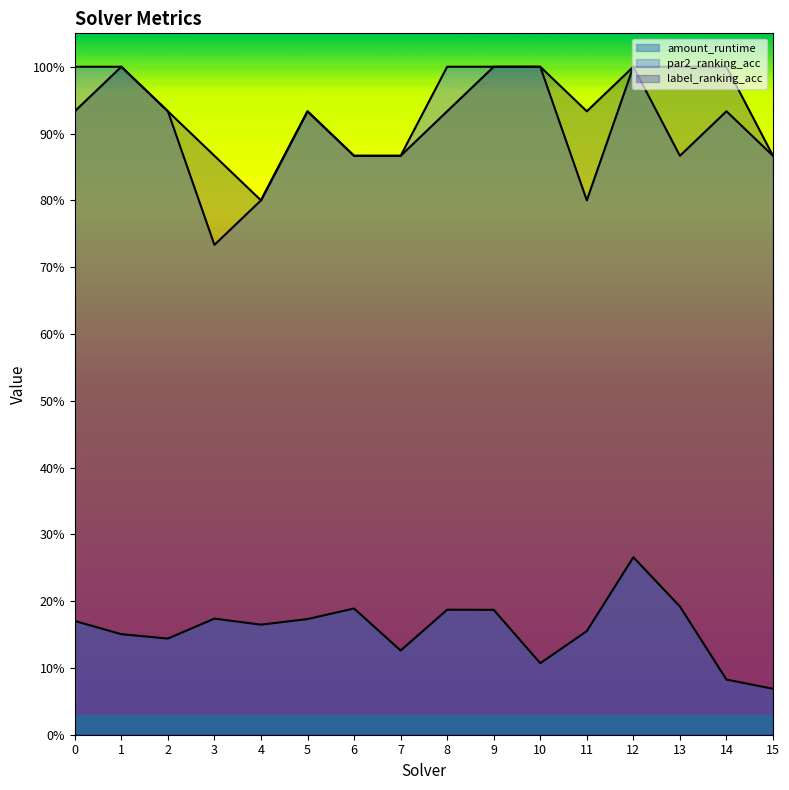

Which series has the largest total across all categories?

label_ranking_acc